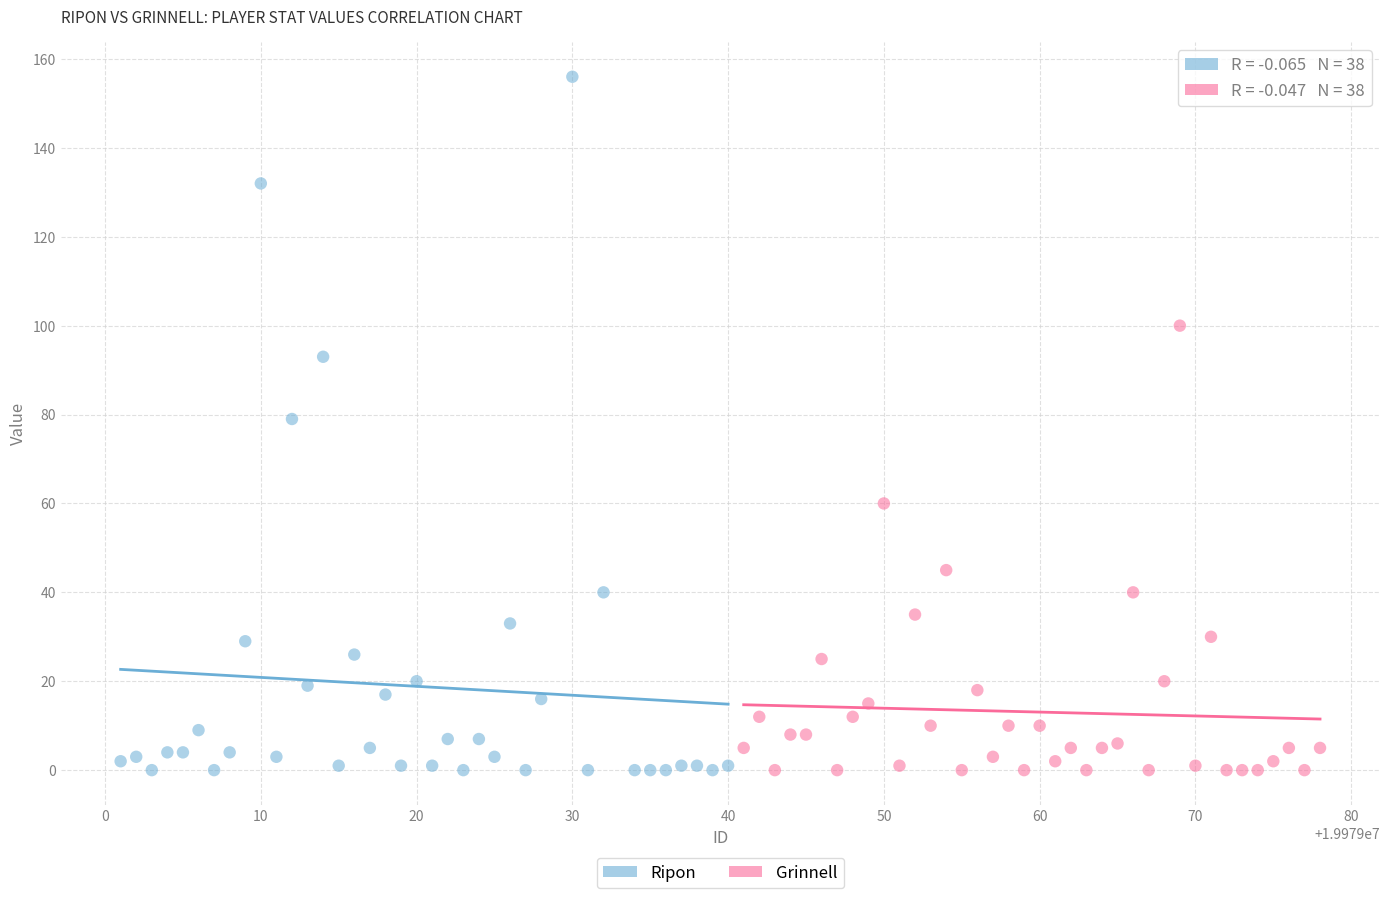

Which series has the largest Y range (max minus min)?

Ripon